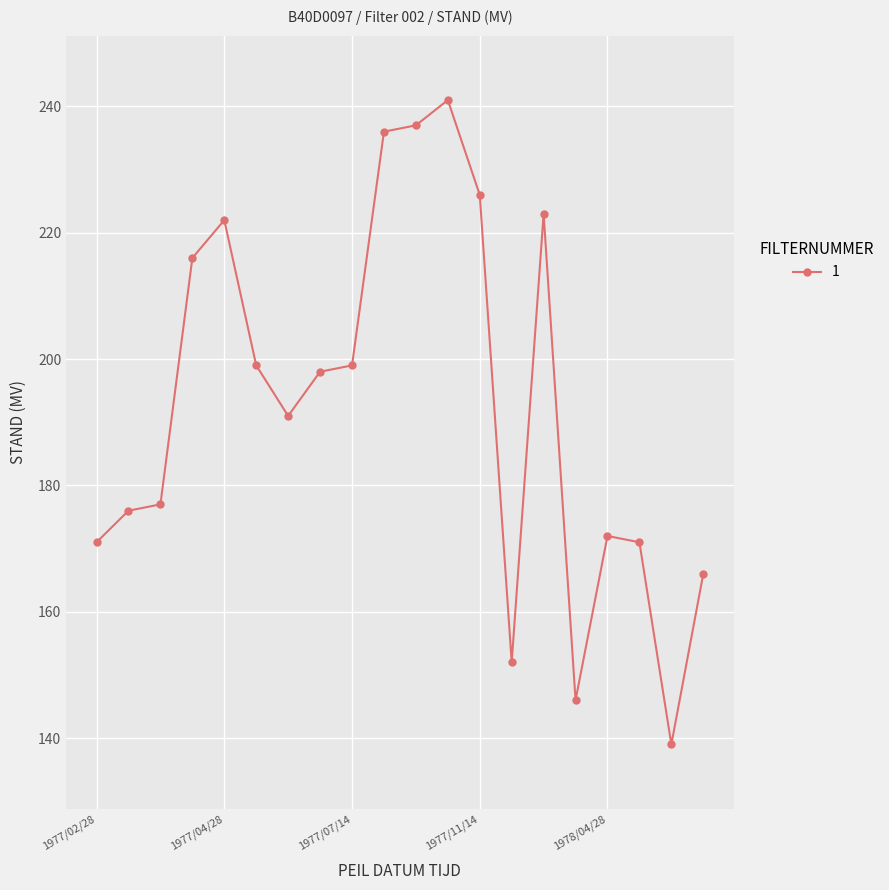

What is the value of the 5th point from the left?

222